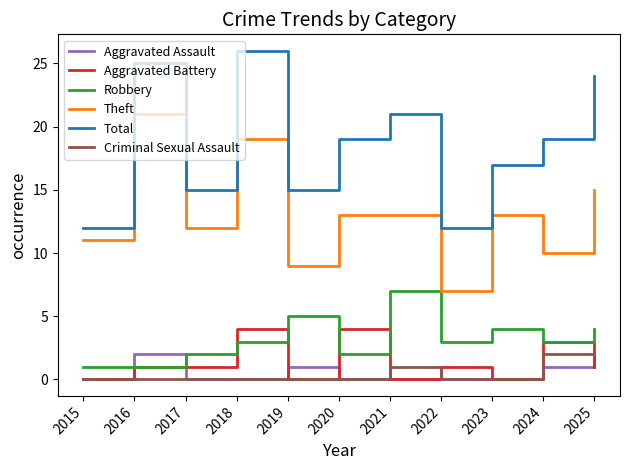

True or false: Aggravated Battery and Theft intersect in this chart.

False